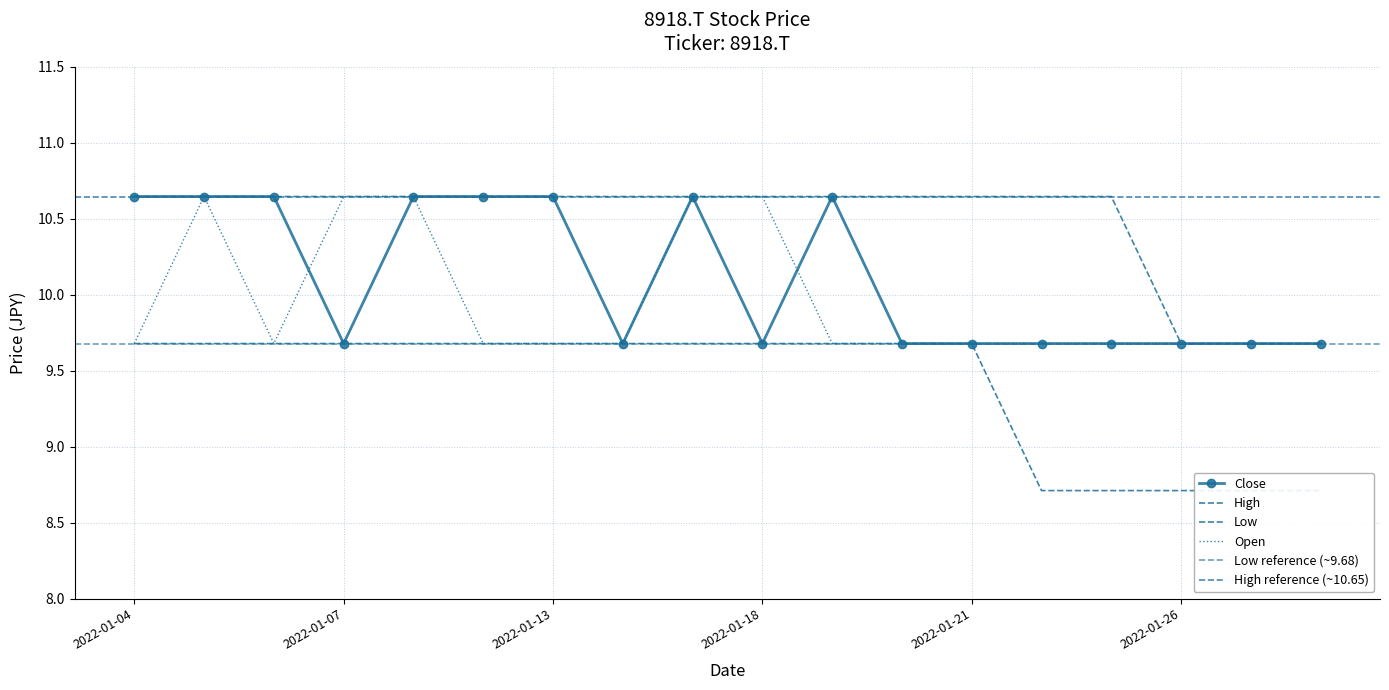

At how many categories does at least one series exceed 9?

18